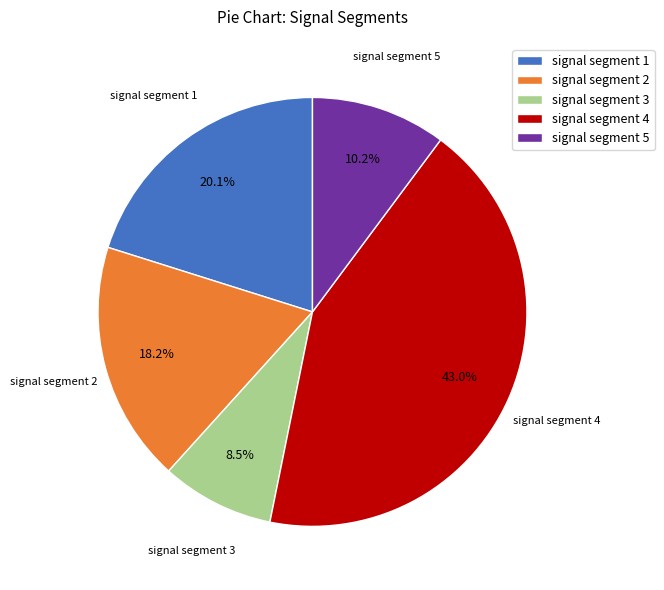

Is there a majority slice in this chart?

No